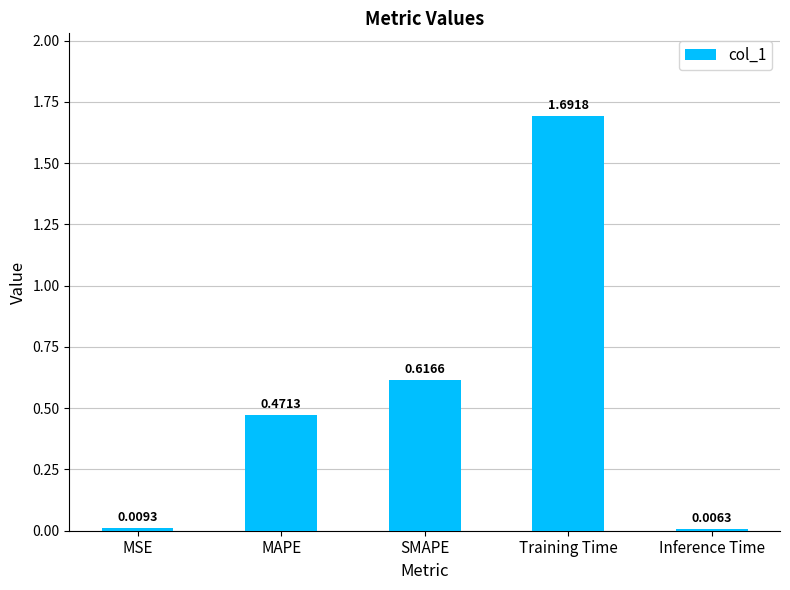

What is the greatest value displayed?

1.7